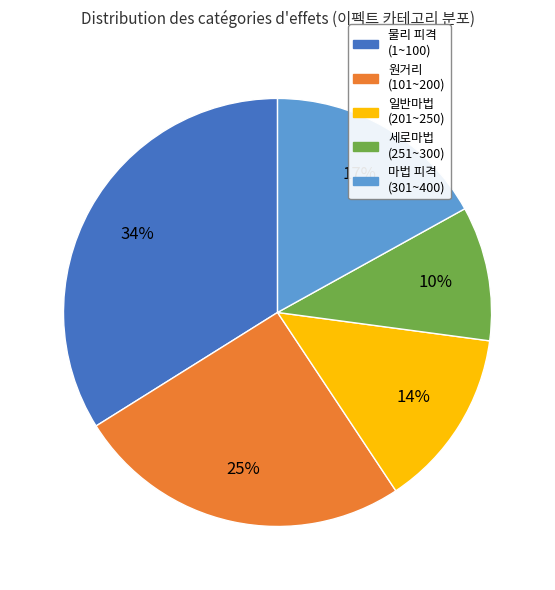

How many segments does this pie chart have?

5